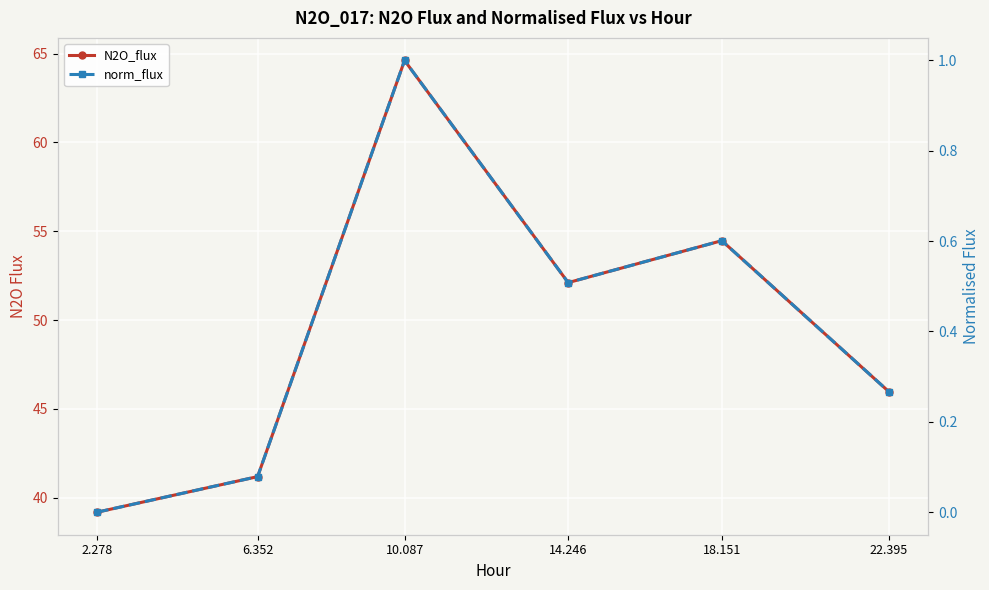

What is the total value across all series at 18.151?

55.1